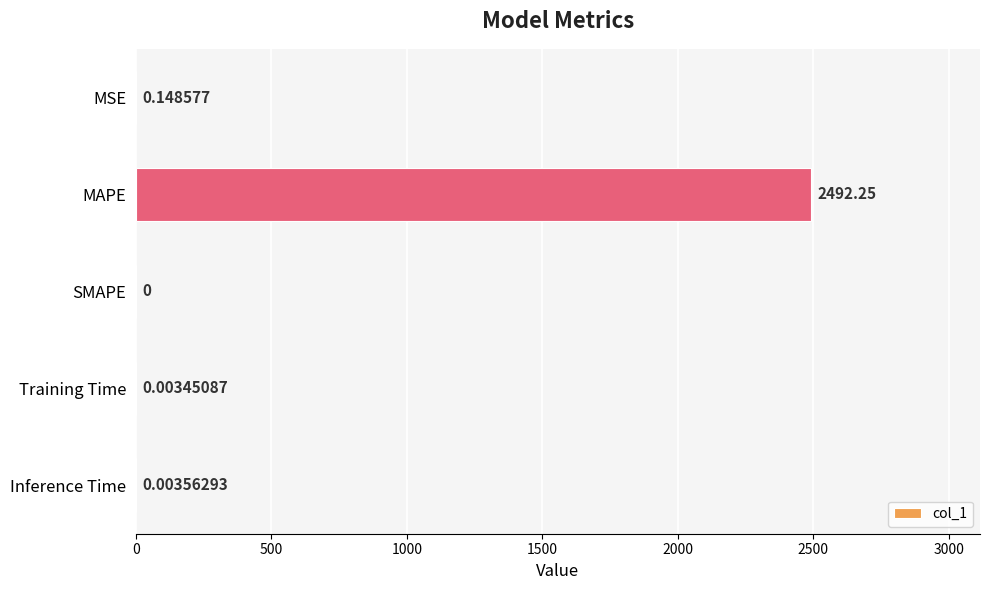

What is the sum of all values?

2492.4